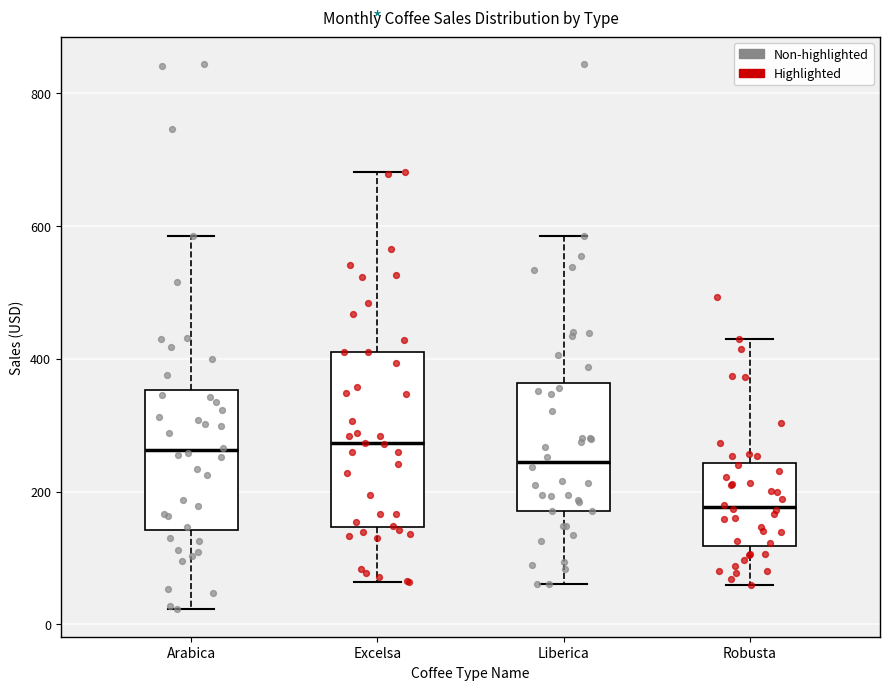

Where does the median line of the box for Arabica sit on the y-axis? The values are not printed on the chart, so give them approximately, as read against the axis.

260